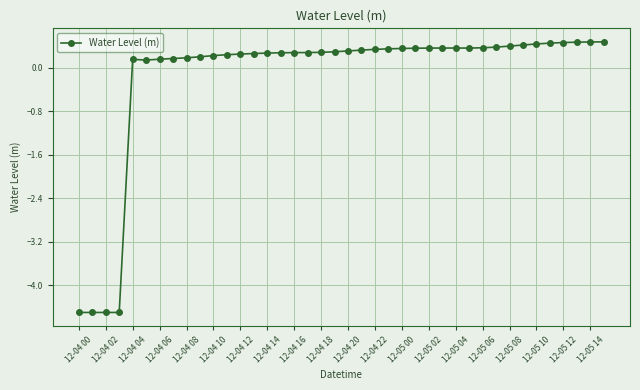

What is the value of the 40th point from the left?

0.5